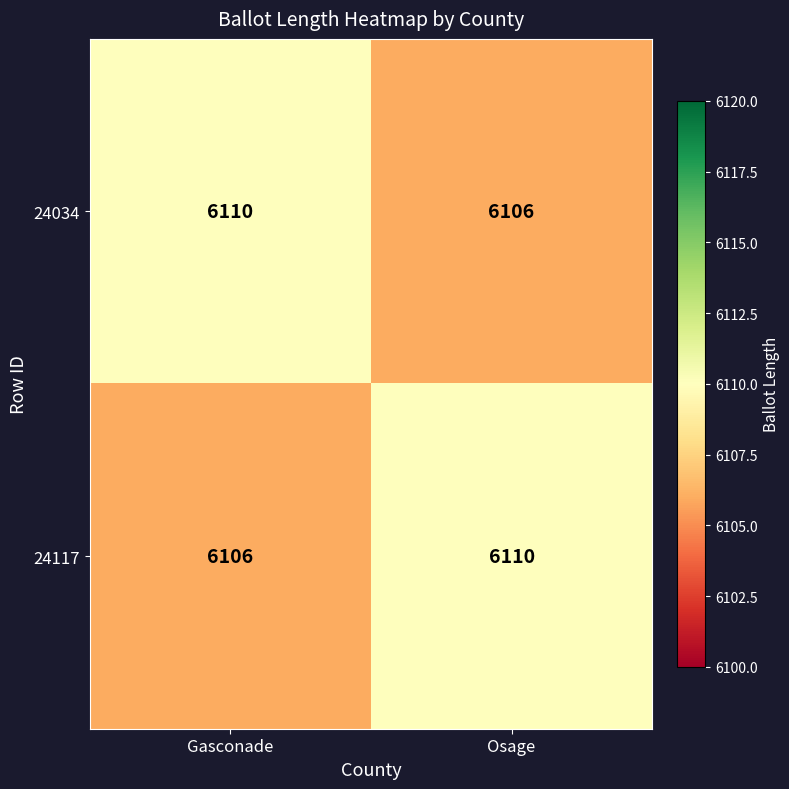

Is the value of 24034 at Osage greater than the value of 24117 at Osage?

No